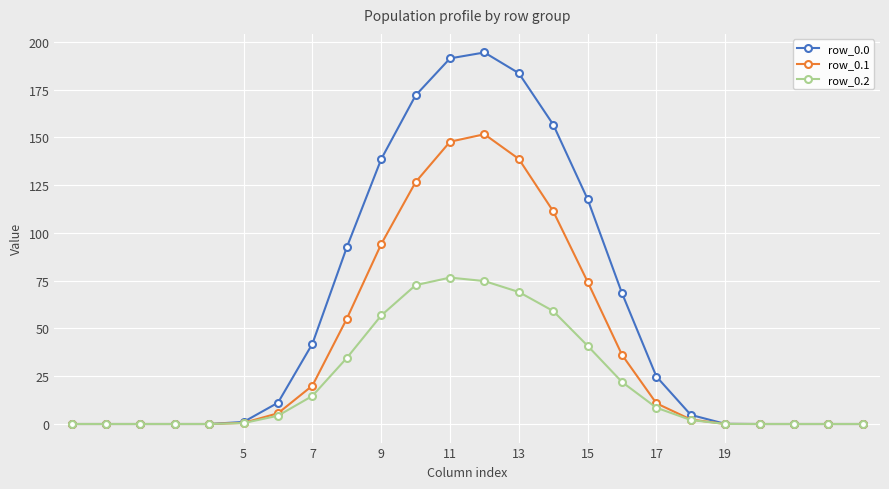

What is the value of the row_0.0 point at the 14th from the left?

183.6